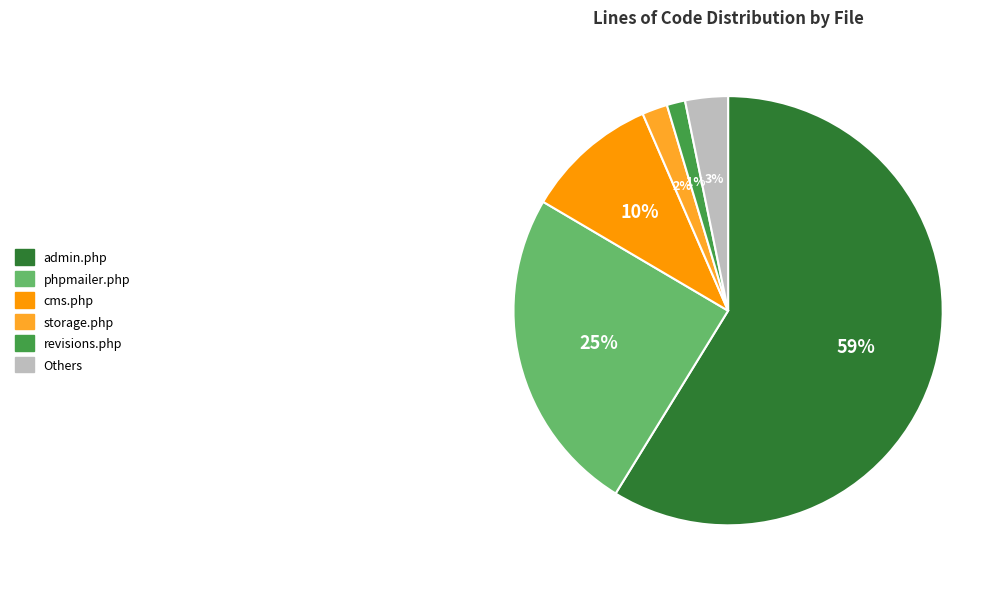

Is there any slice that represents more than half of the pie?

Yes